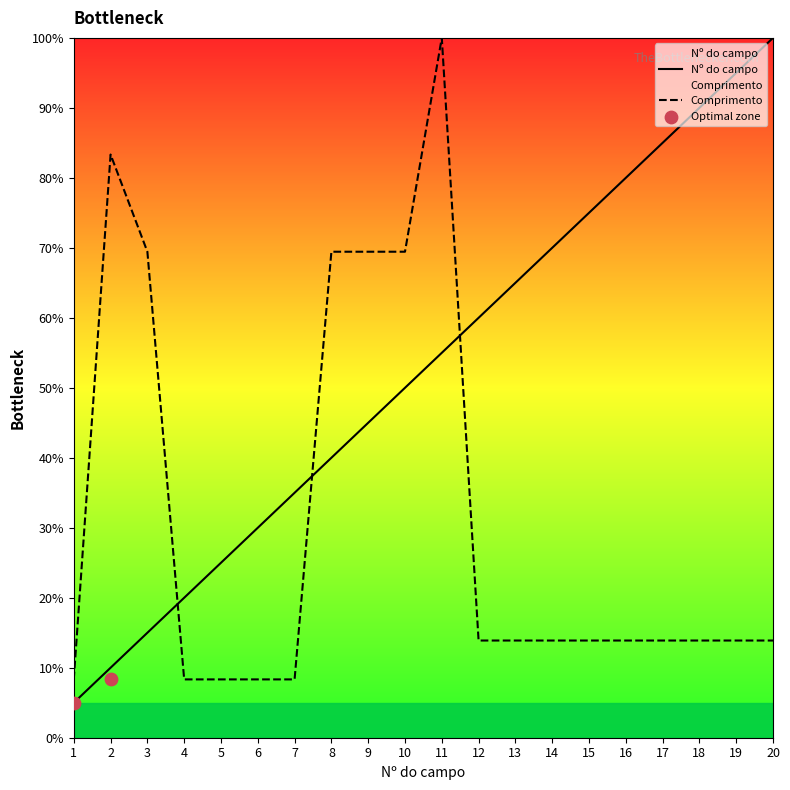

Which series contains the highest Y value?

Nº do campo